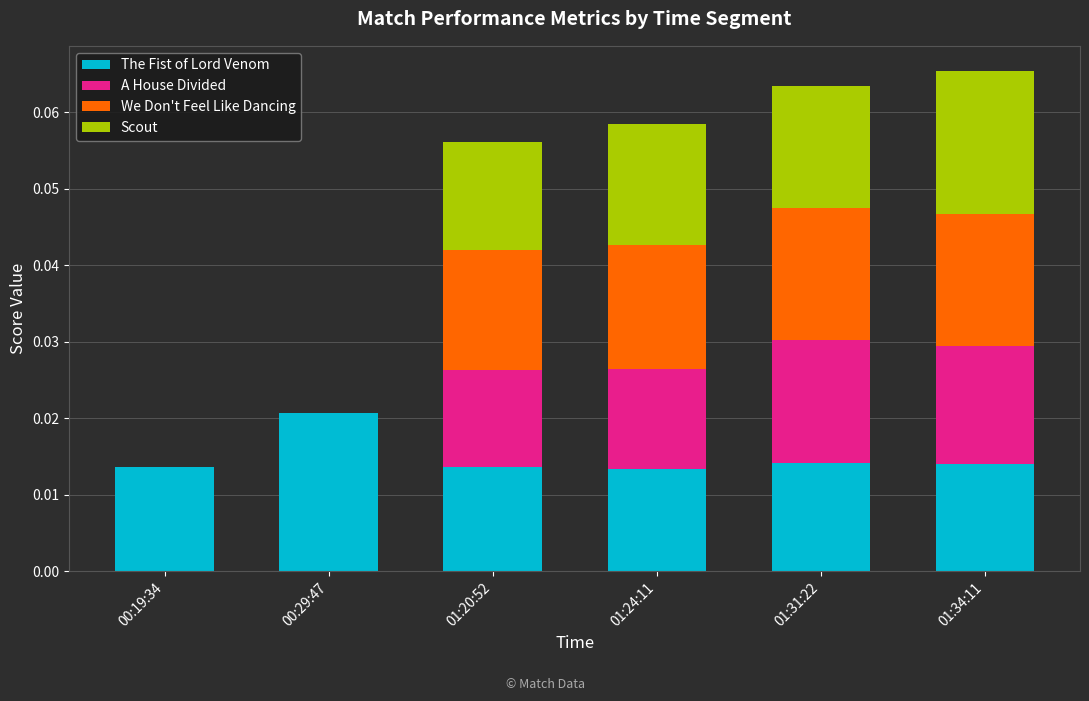

At which label does The Fist of Lord Venom reach its peak?

00:29:47